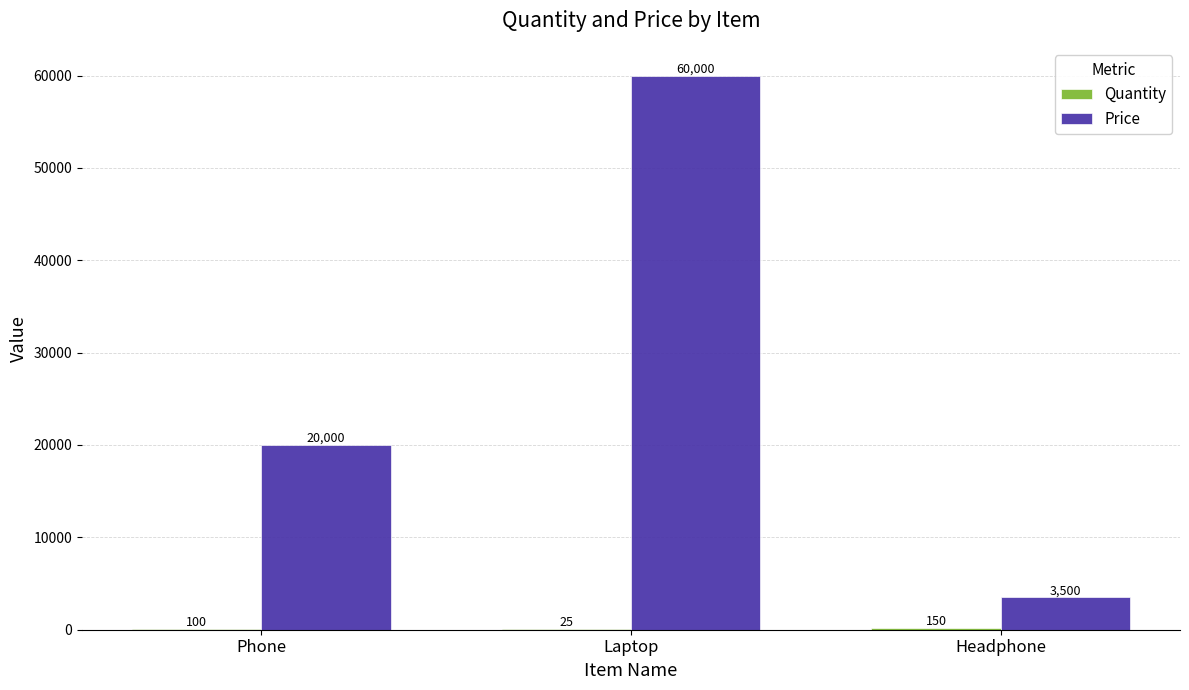

What is the difference between the Price values at Headphone and Phone?

16500